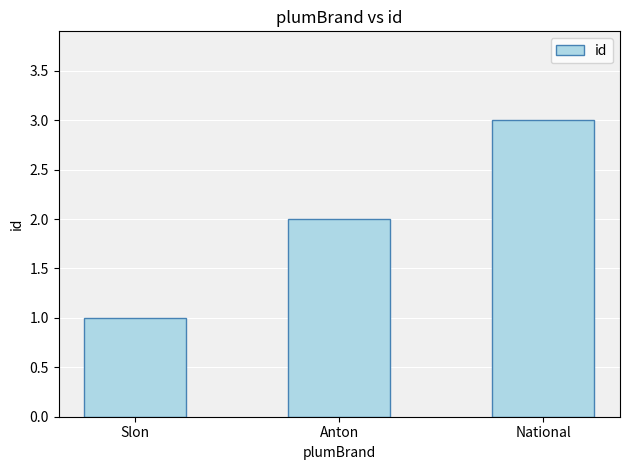

Count the number of data series in this chart.

1